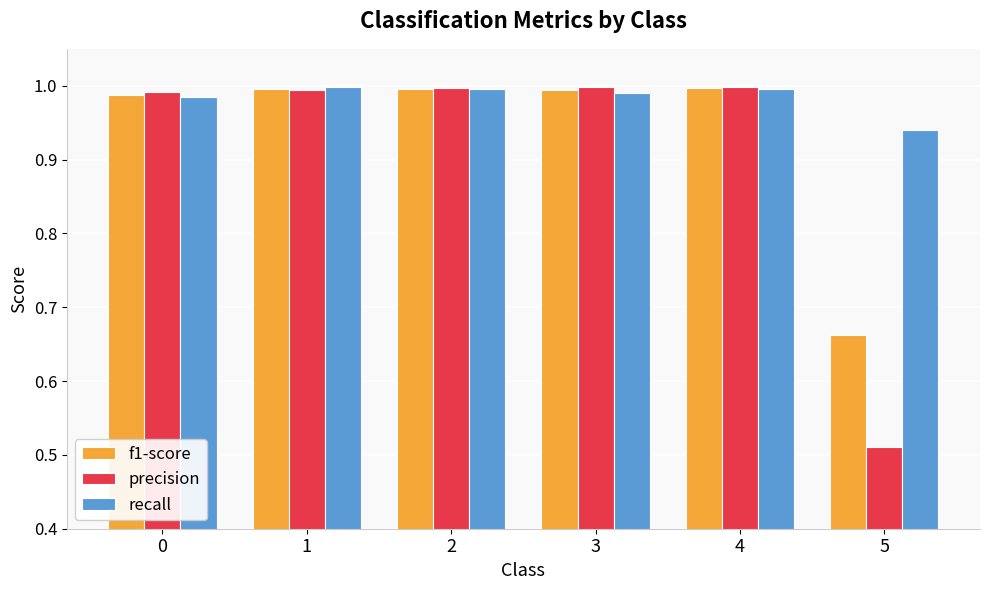

Which label corresponds to the smallest value in the chart?

5